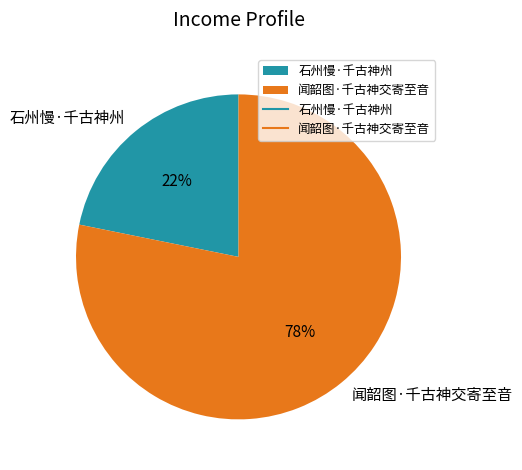

What percentage is the 闻韶图·千古神交寄至音 slice, to the nearest percent?

78%